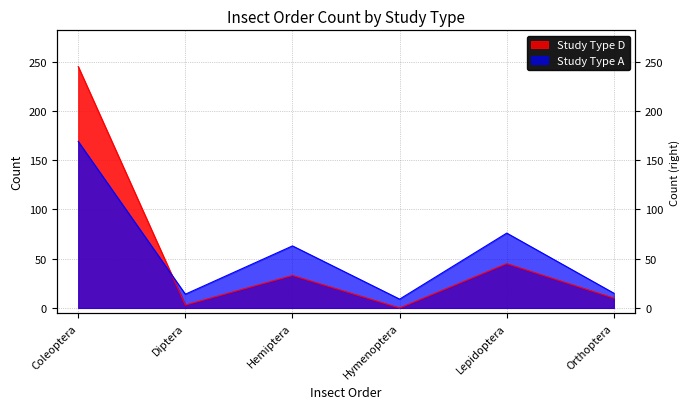

Rank the categories by value from highest to lowest.

Coleoptera, Lepidoptera, Hemiptera, Orthoptera, Diptera, Hymenoptera